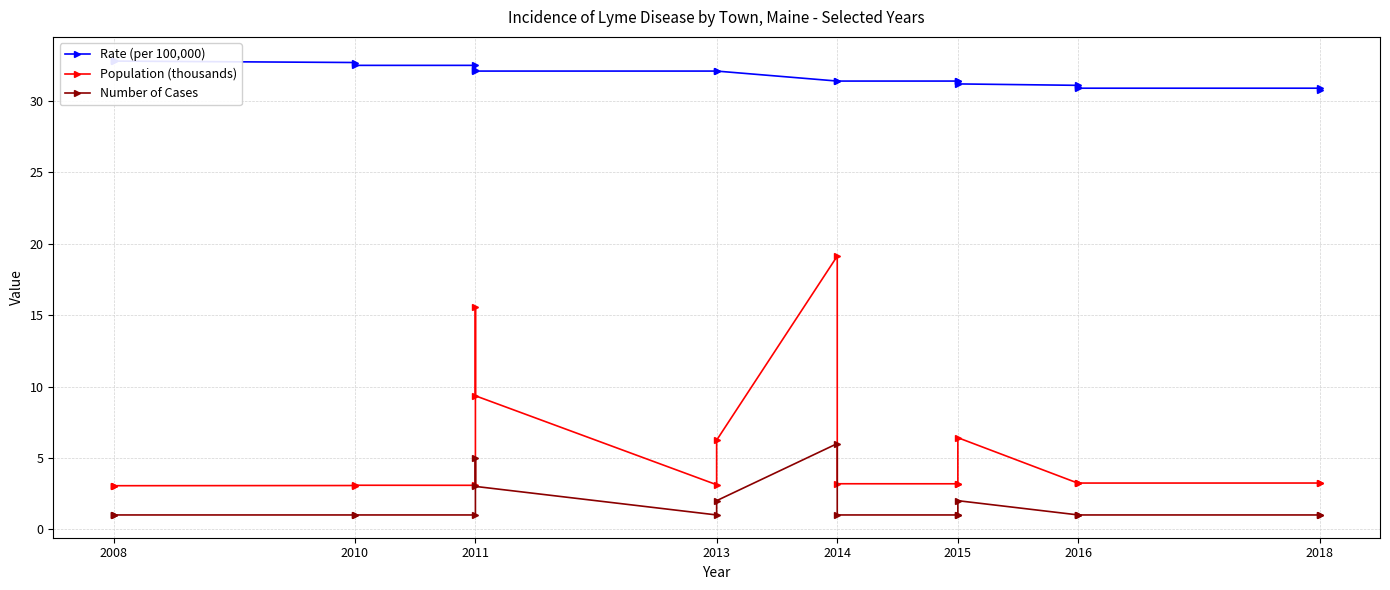

At 2008, list the series in order from largest to smallest.

Rate (per 100,000), Population (thousands), Number of Cases